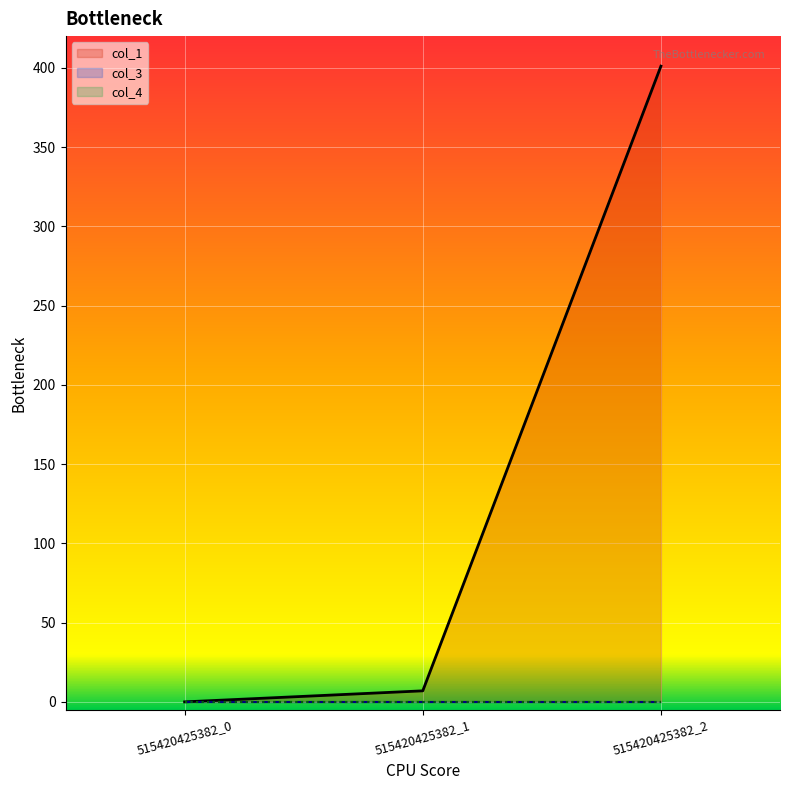

At which category does the chart reach its peak across all series?

515420425382_2